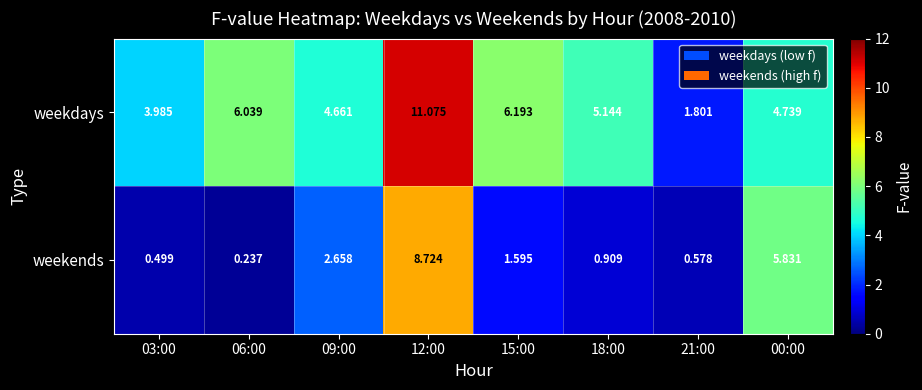

Is the value of weekdays at 00:00 greater than the value of weekends at 06:00?

Yes